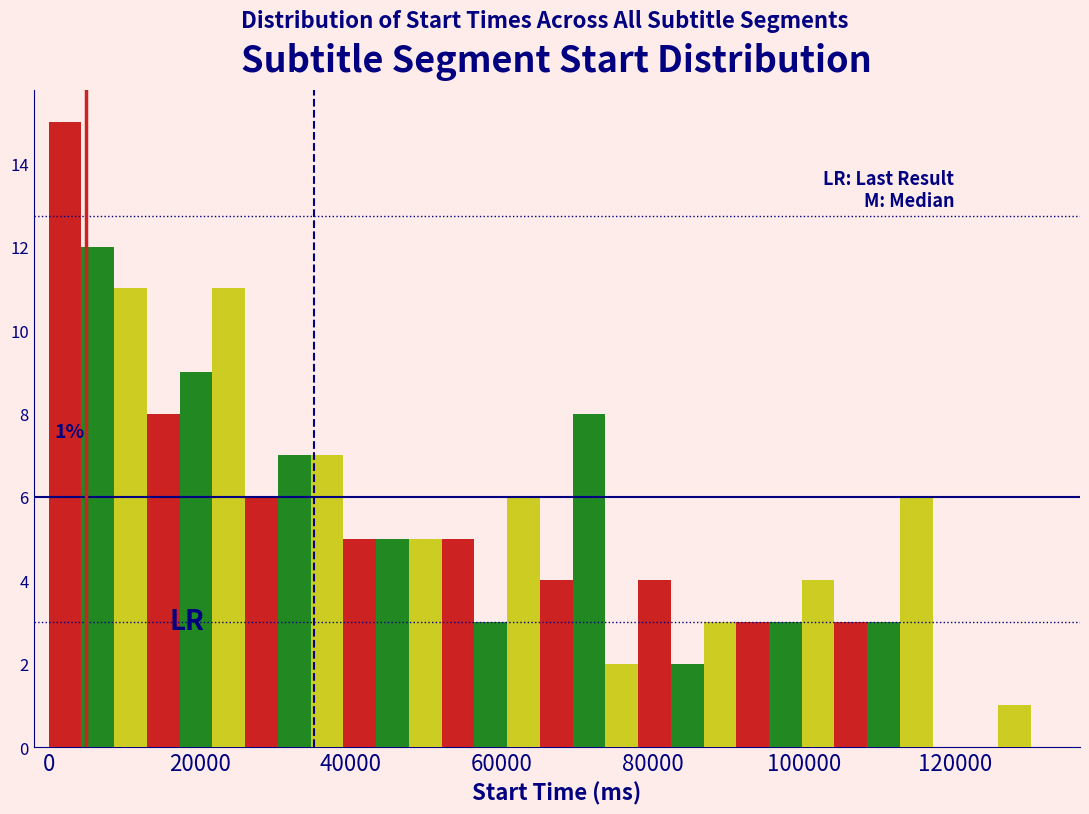

Read against the x-axis, roughly where is the centre of the tallest bar?

2000